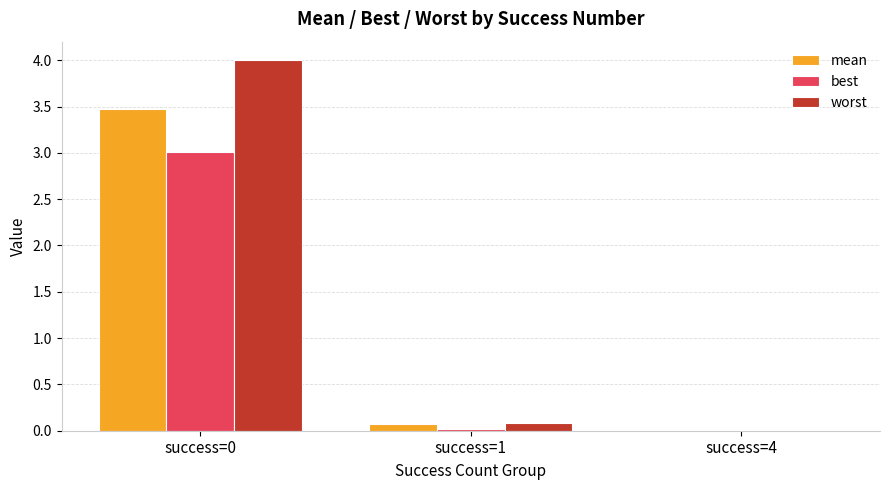

Which series changed the most between success=0 and success=1?

worst